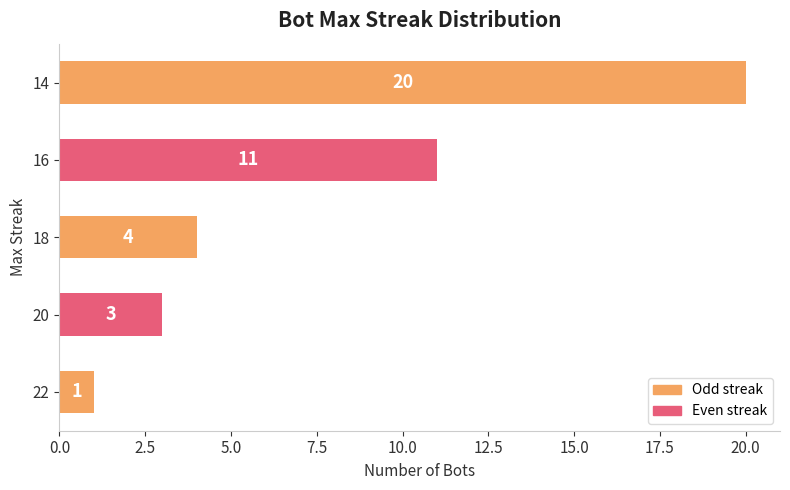

What is the difference between the maximum and minimum values?

19